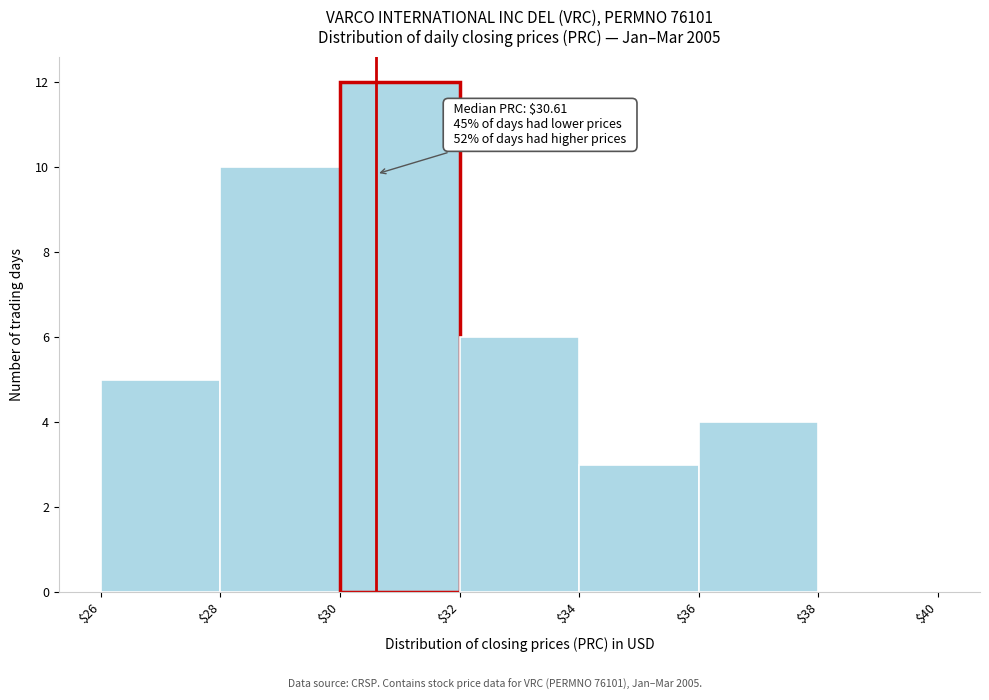

Which range on the x-axis has the tallest bar?

$30 to $32